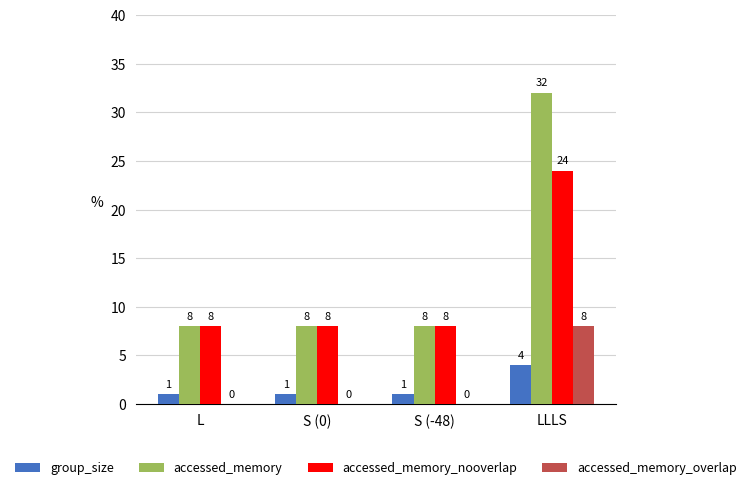

At which category is the sum across all series the highest?

LLLS